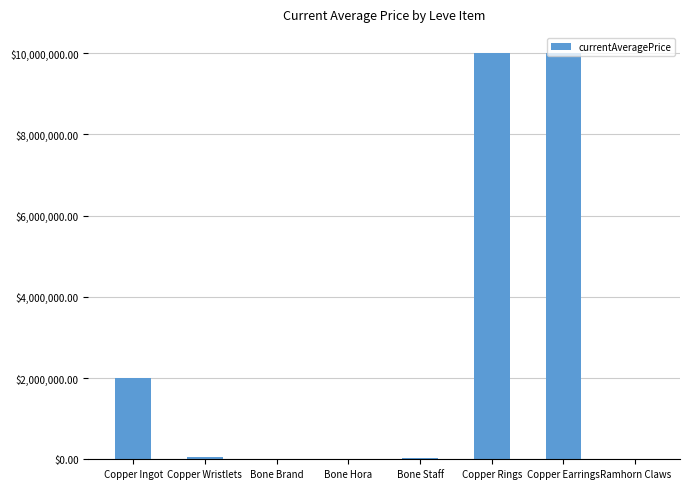

Where does the data first go above 60760?

Copper Ingot